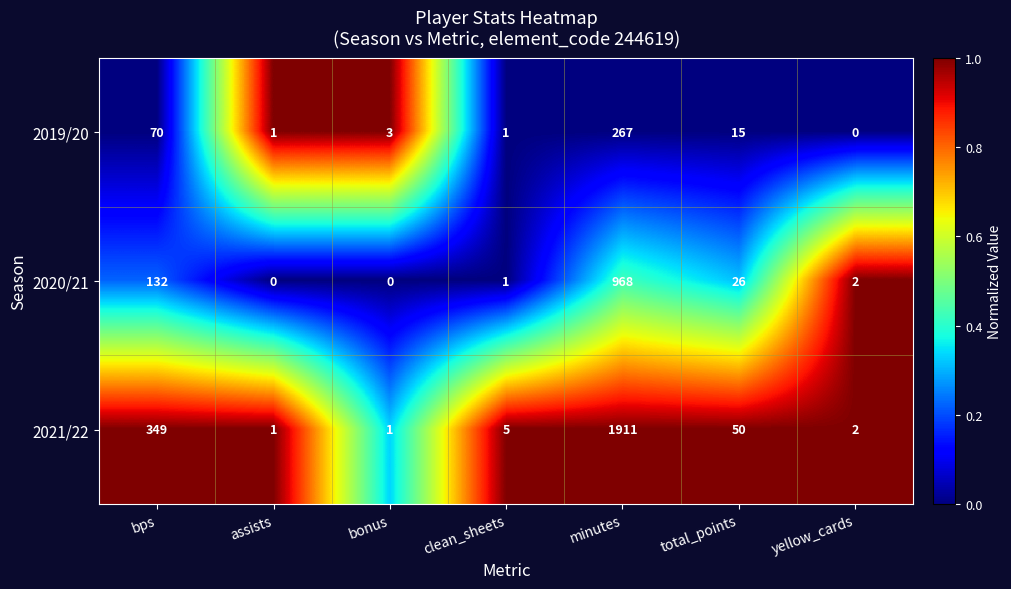

What is the difference between the 2020/21 values at total_points and bonus?

26